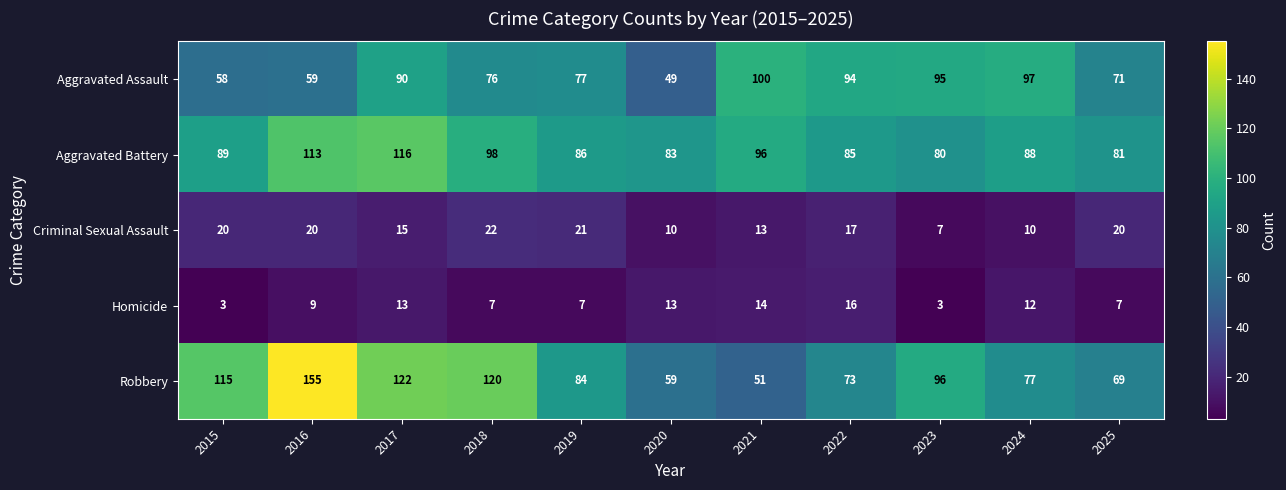

What is the maximum value shown in the chart?

155